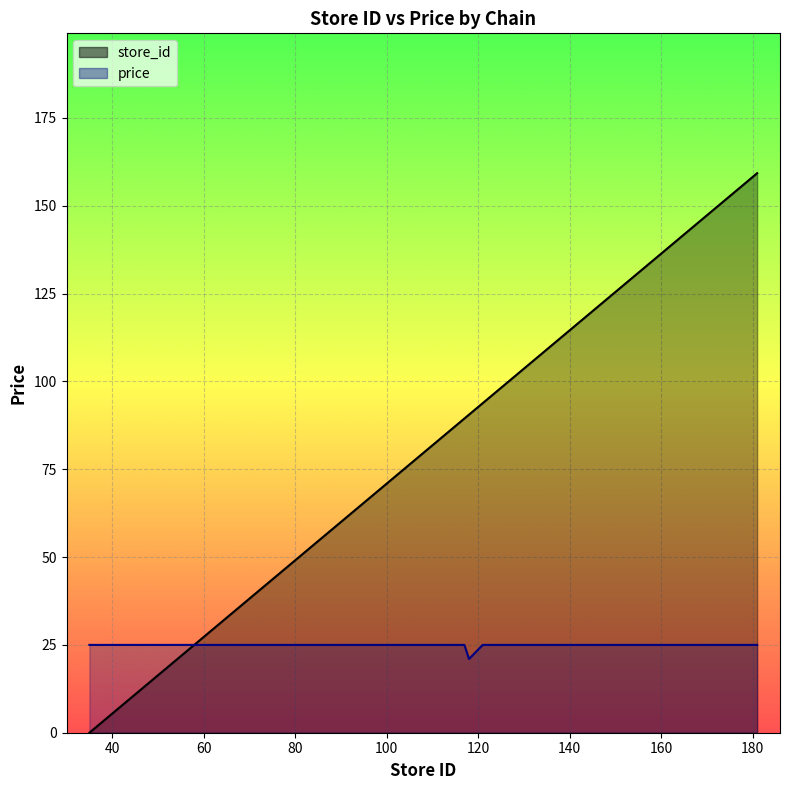

Rank the series by their average value, from lowest to highest.

price, store_id